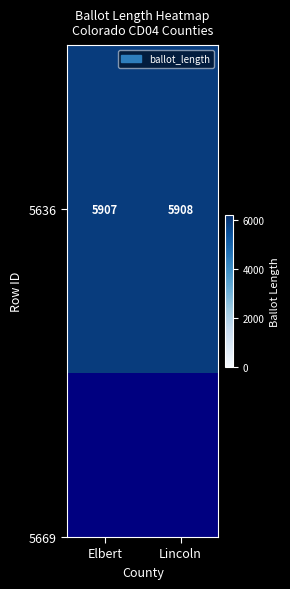

What is the maximum value shown in the chart?

5908